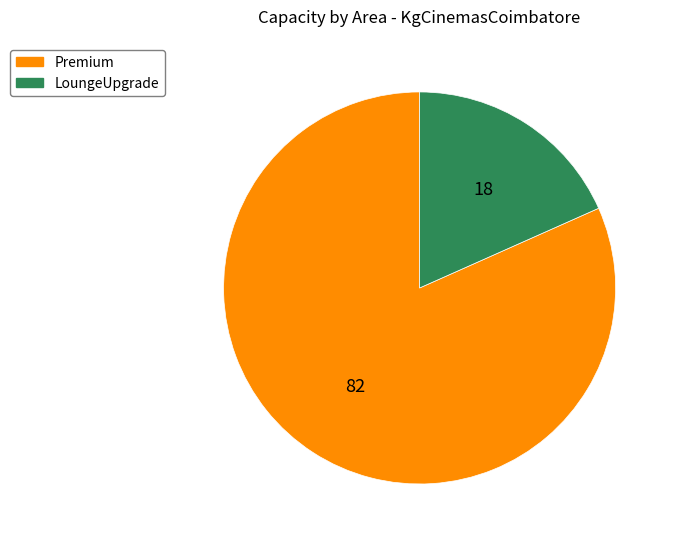

Between LoungeUpgrade and Premium, which is larger?

Premium